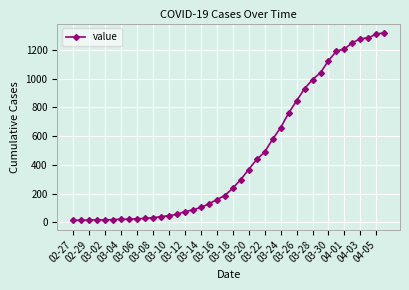

What is the maximum value shown in the chart?

1319